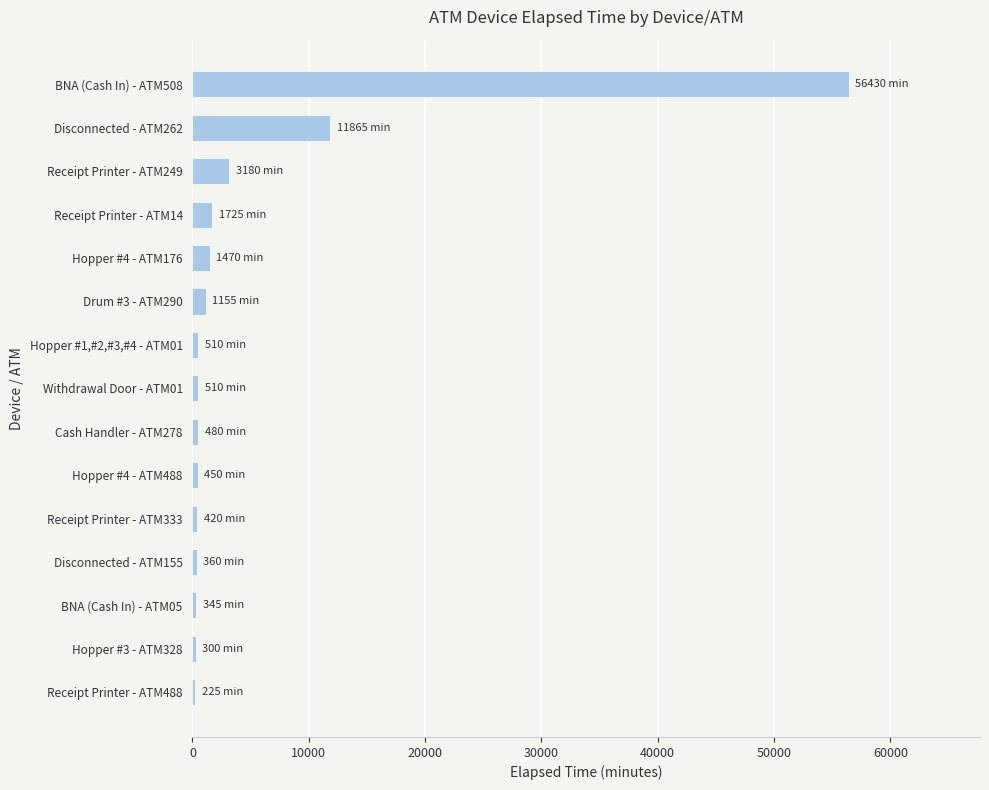

What is the greatest value displayed?

56430